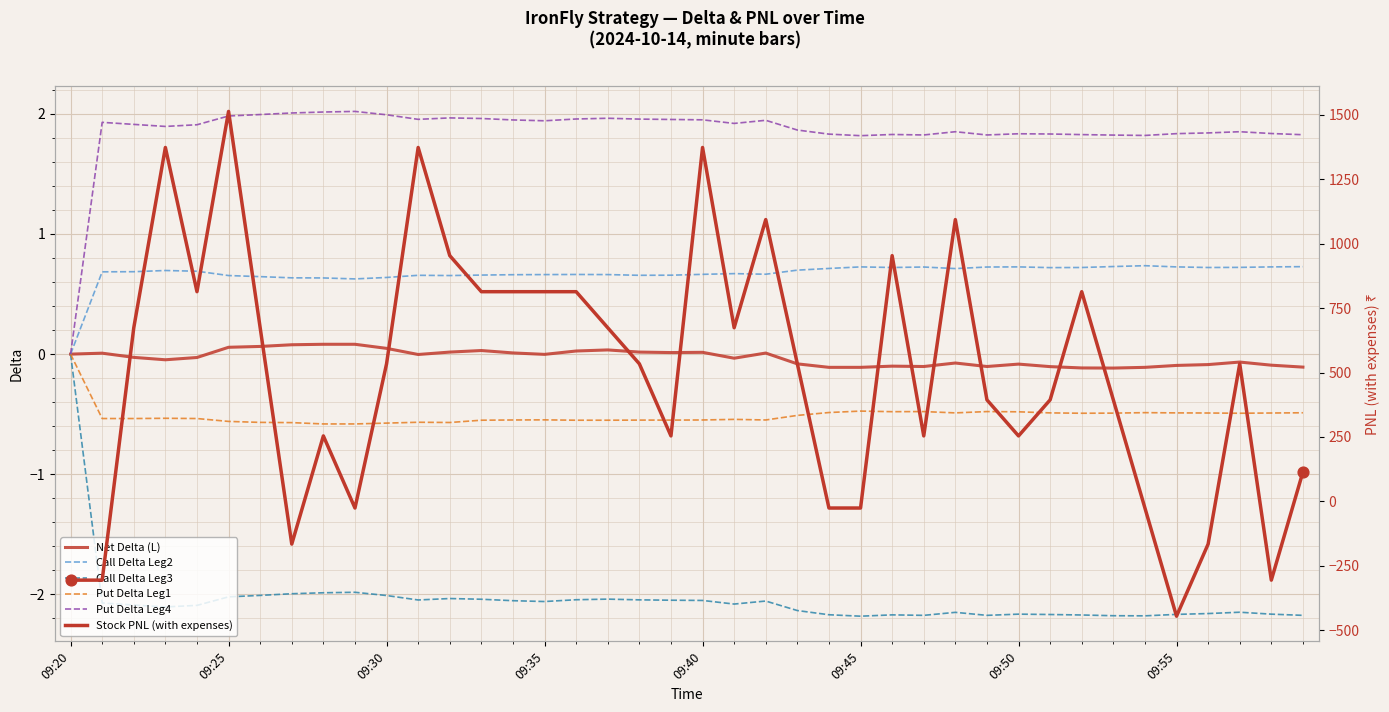

Is the value of Put Delta Leg1 at 25 greater than the value of Put Delta Leg4 at 18?

No